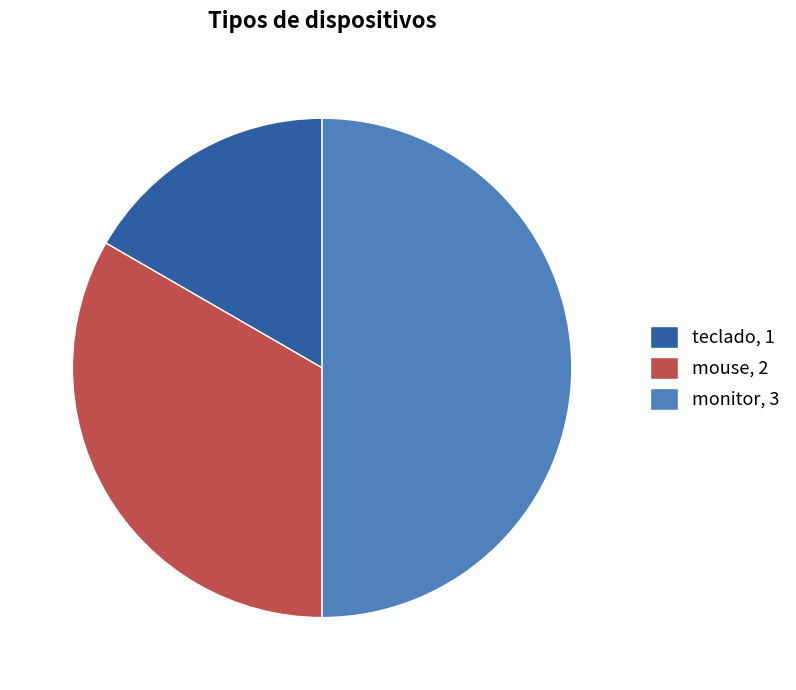

How many segments does this pie chart have?

3